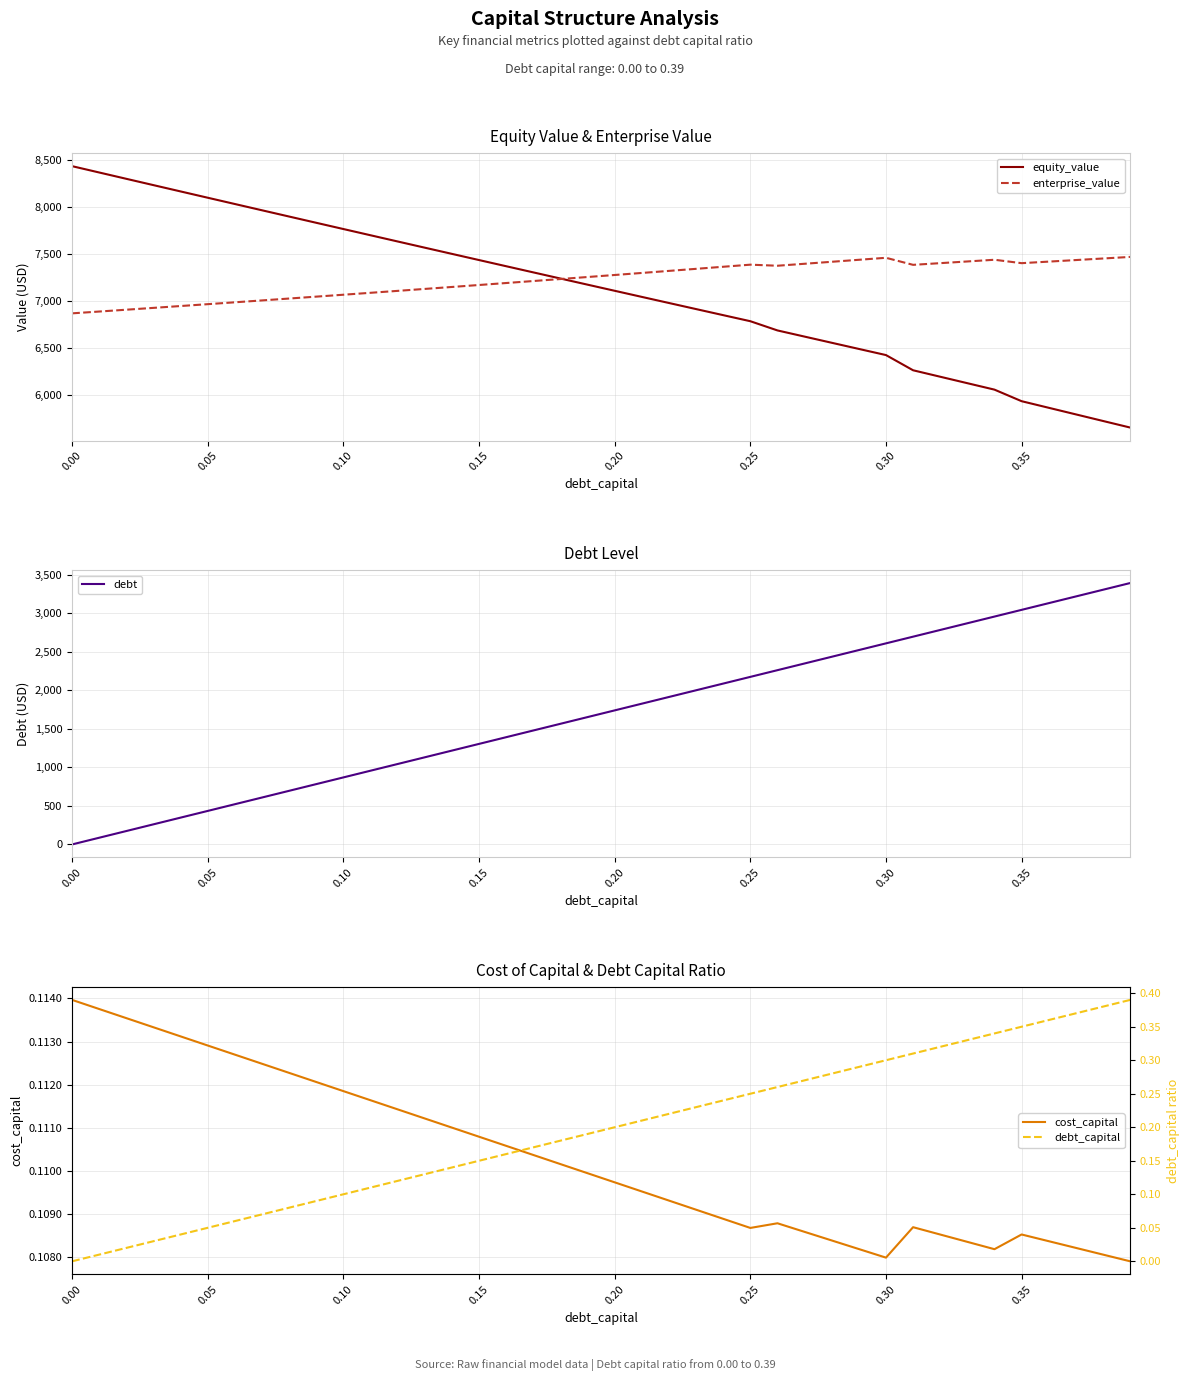

The value of debt at 0.05 is 246.0. True or false?

False